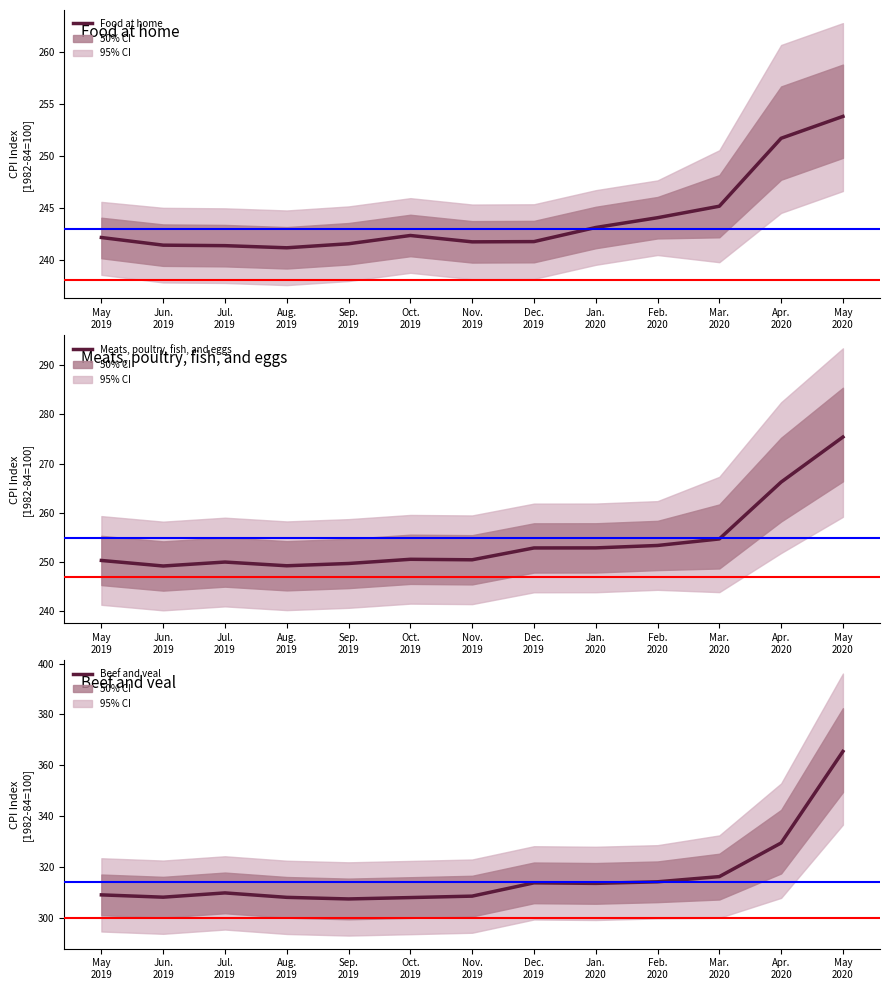

What is the difference between the maximum and minimum values in the Beef and veal series?

58.0